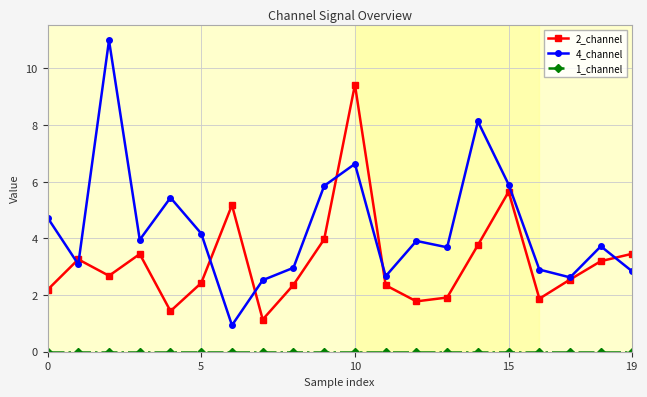

Count the number of data series in this chart.

3